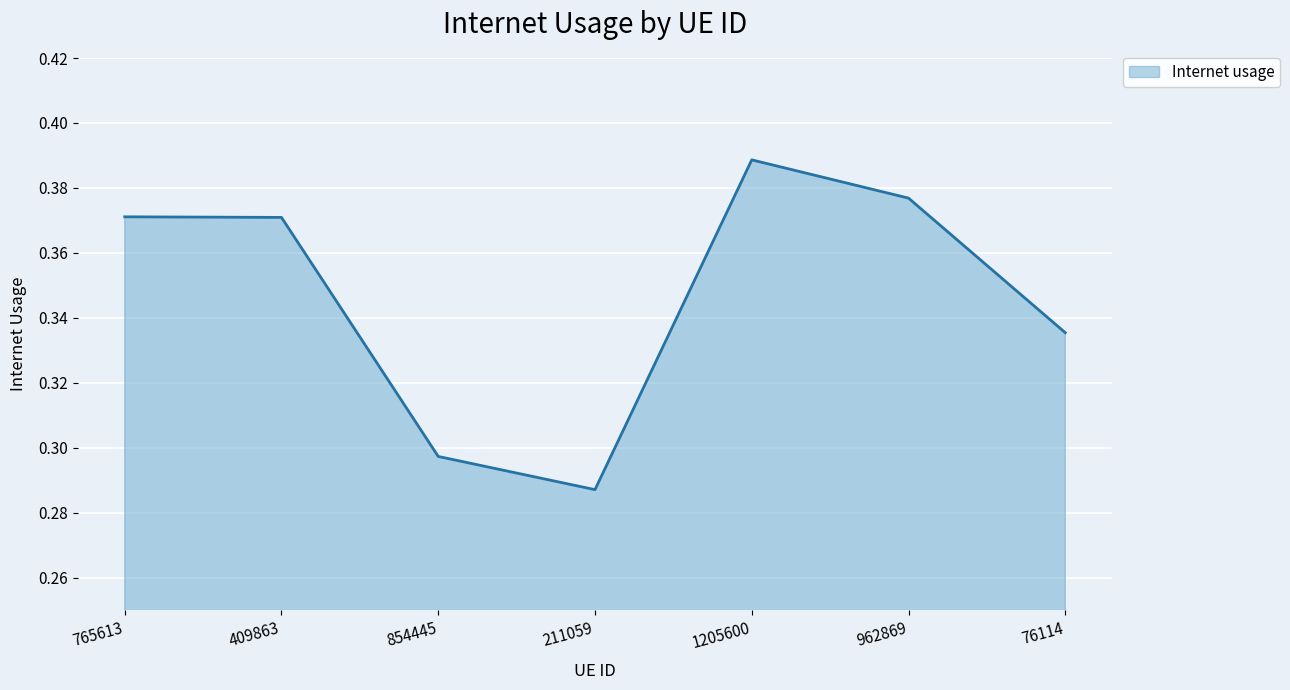

Is it true that the value at 854445 is 0.5?

False